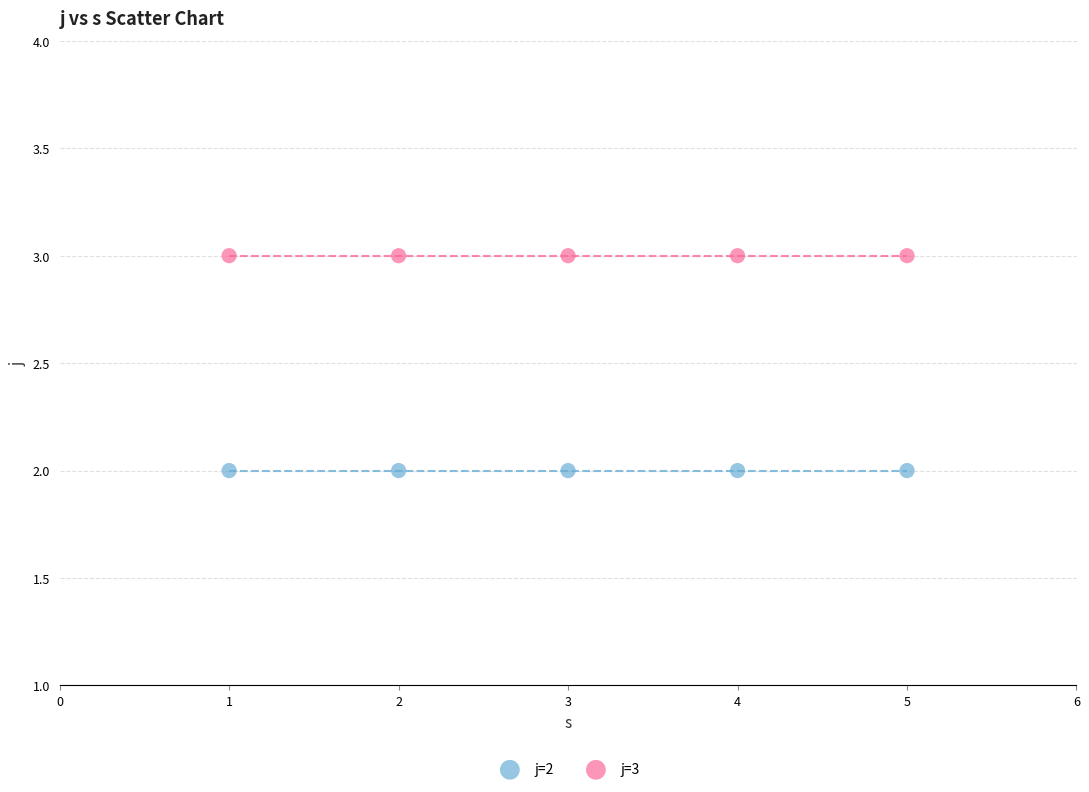

Across all data points, what is the average X value?

3